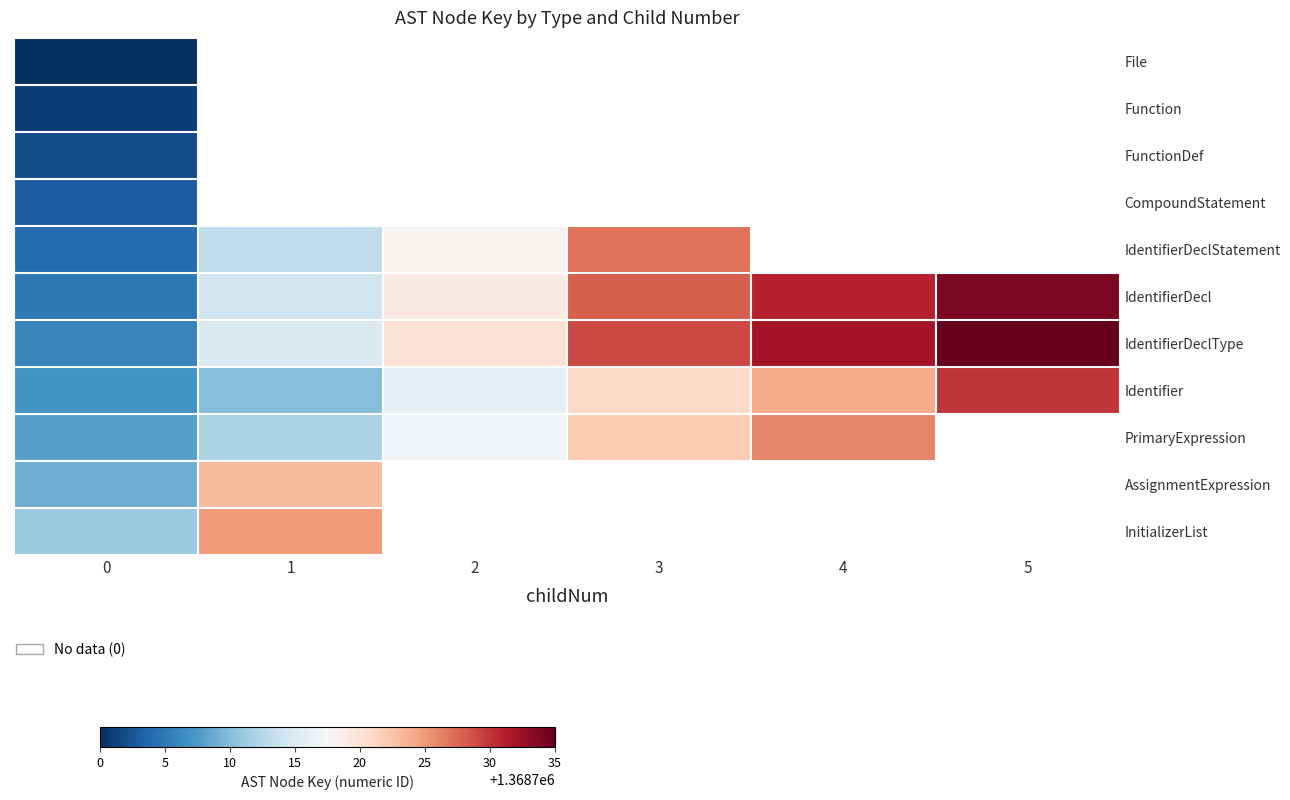

What is the smallest value displayed?

1368700.0